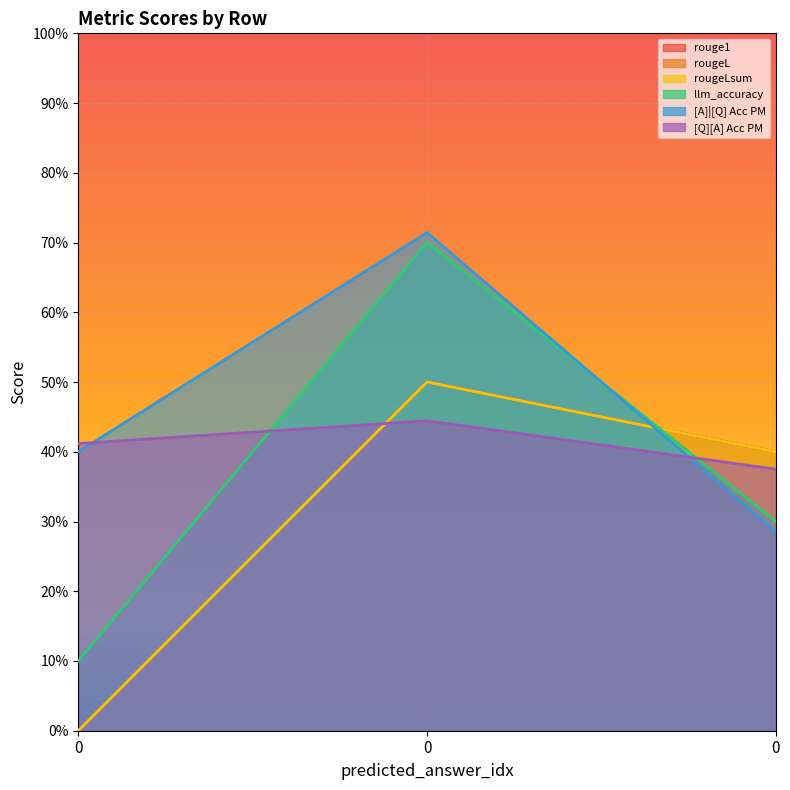

At how many categories does at least one series exceed 0?

3